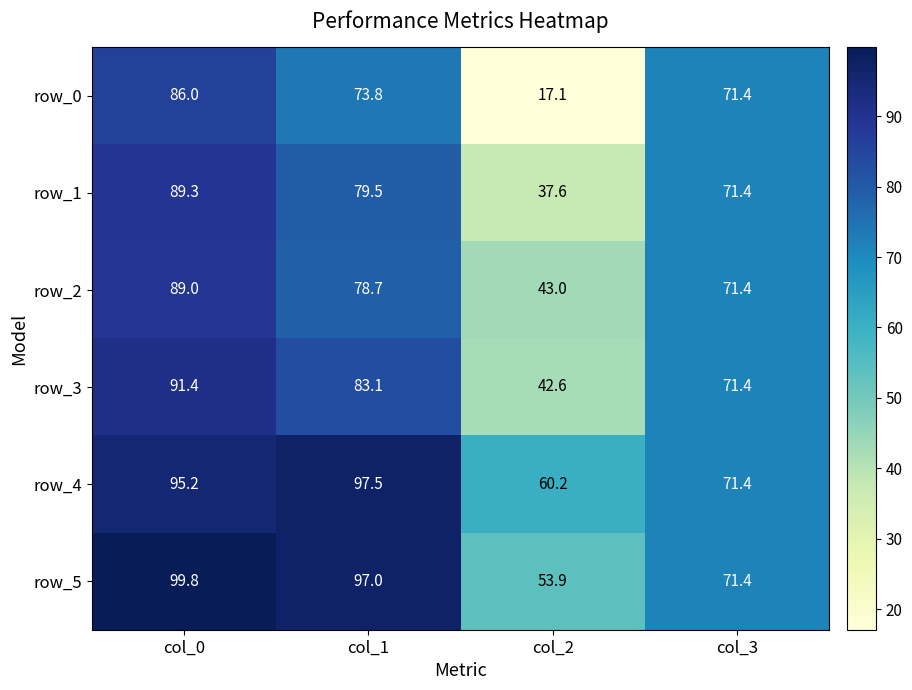

What is the spread (max minus min) of values at col_0?

13.8